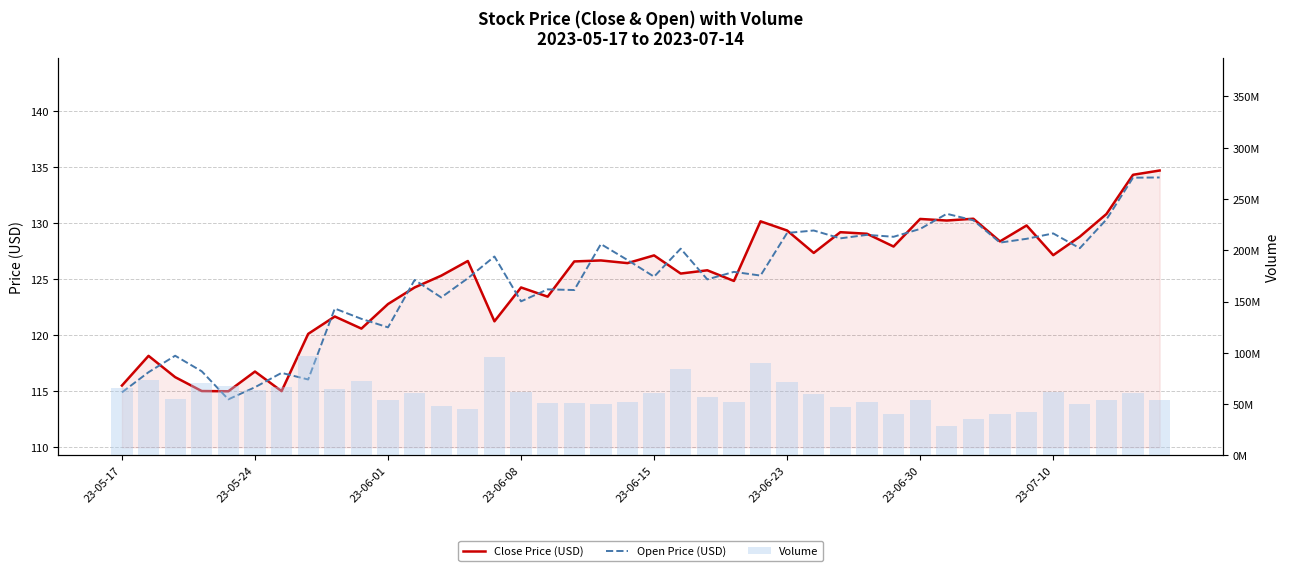

What is the average value of the Volume series?

59170430.0